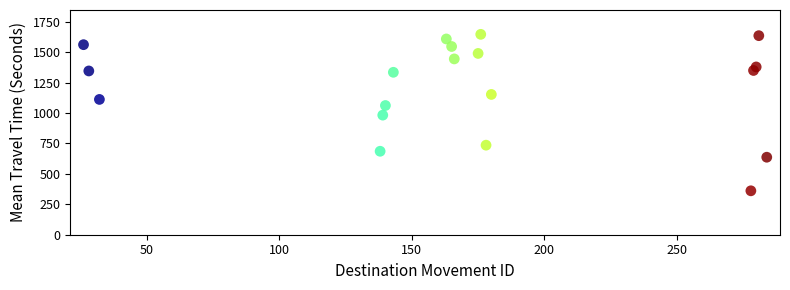

What Y value in the scatter plot is closest to 1004?

983